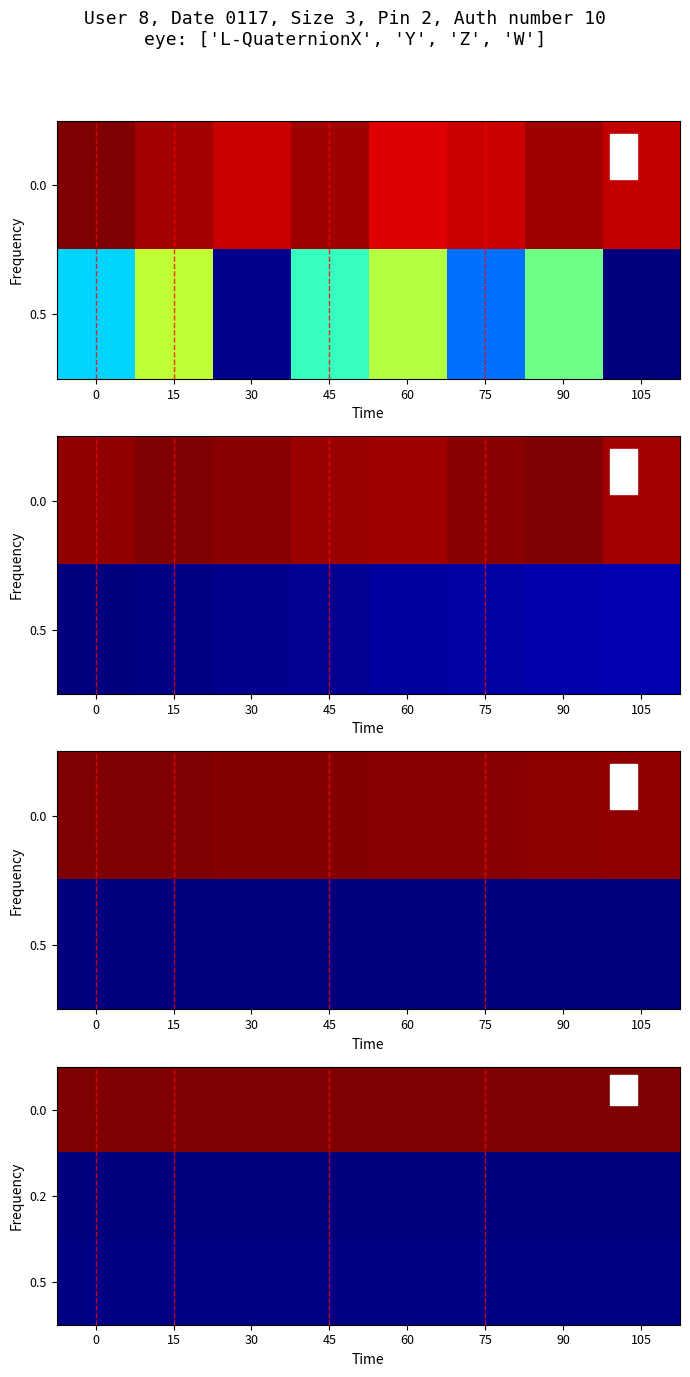

At which category is the sum across all series the highest?

105